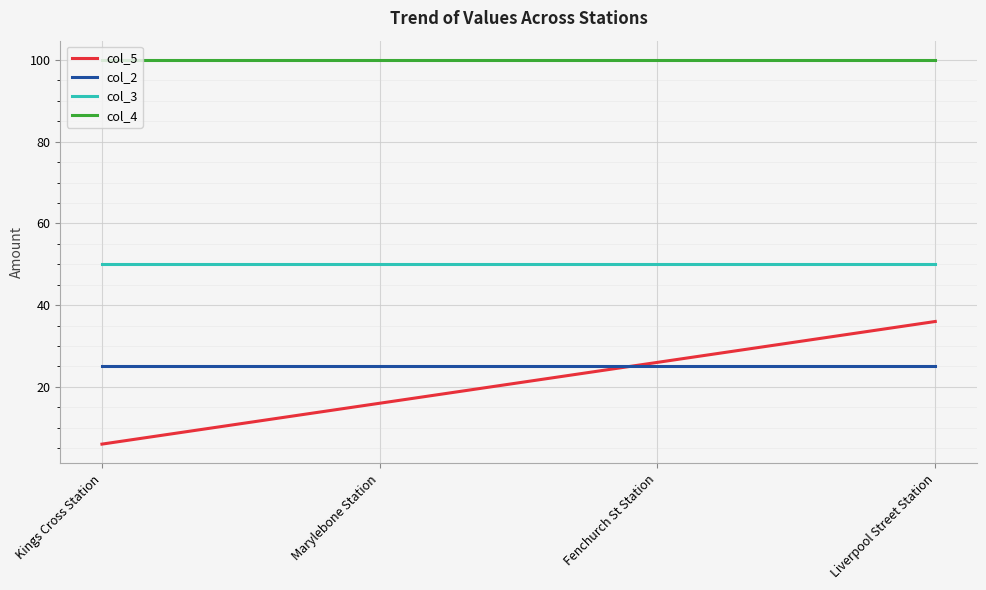

What is the approximate value of col_2 at Kings Cross Station?

25